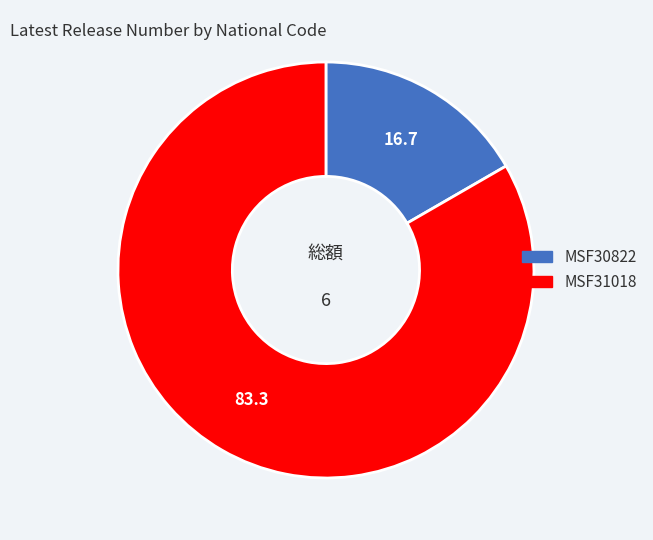

Is it true that MSF31018 is 70% of the pie?

False